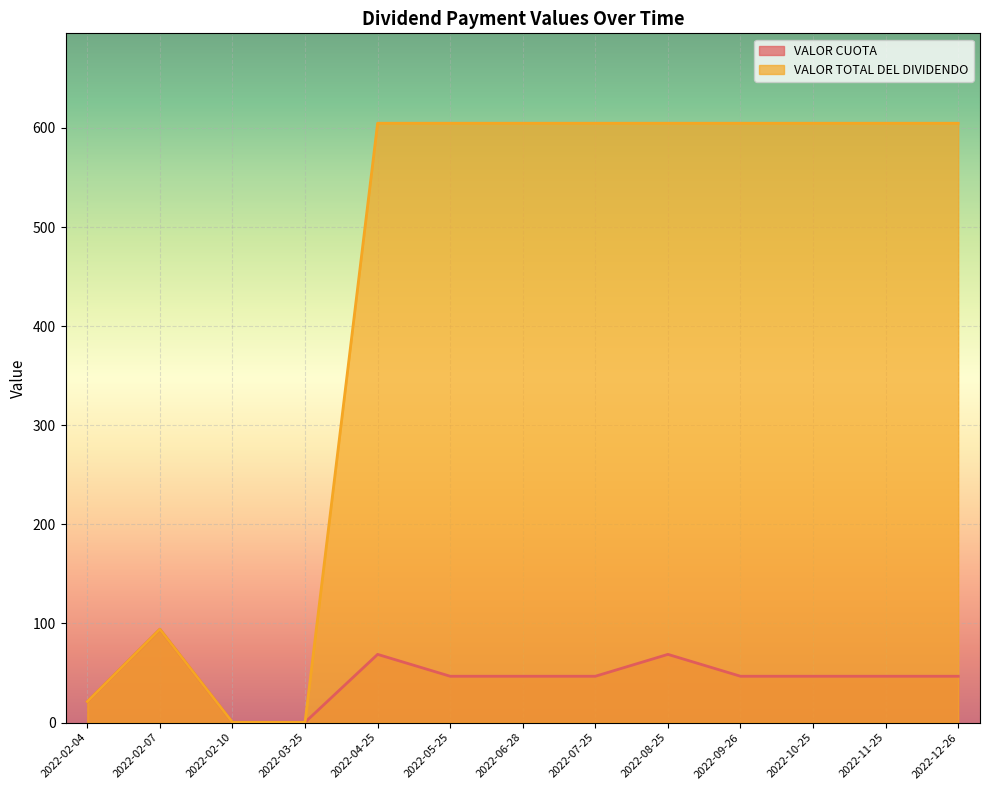

Between 2022-02-10 and 2022-03-25, which is larger?

2022-02-10